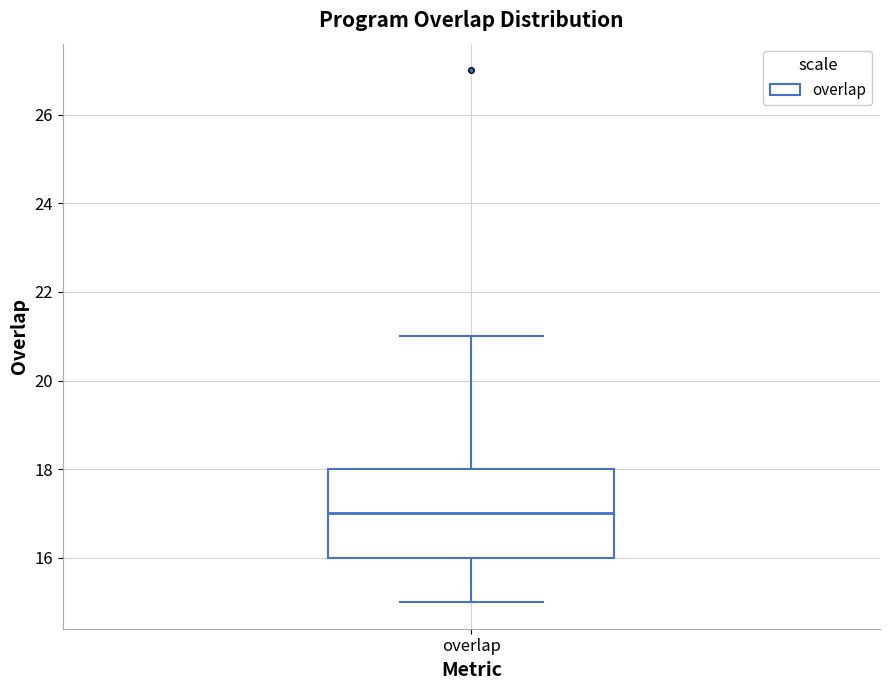

Transcribe this box plot: give where the median line is, the range the box spans, and where the two whiskers end, as read against the y-axis. The values are not printed on the chart, so give them approximately, as read against the axis.

median 17, box 16 to 18, whiskers 15 to 21